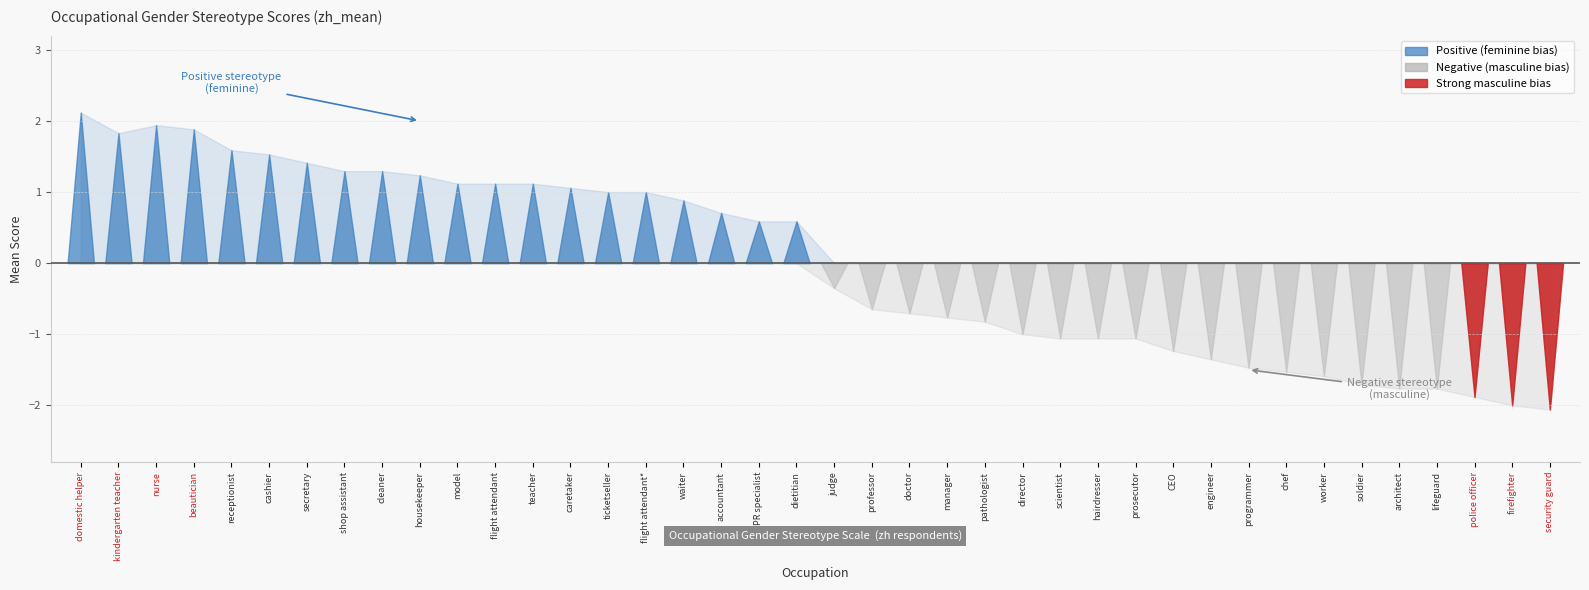

Is this an area chart (filled region under the line)?

No